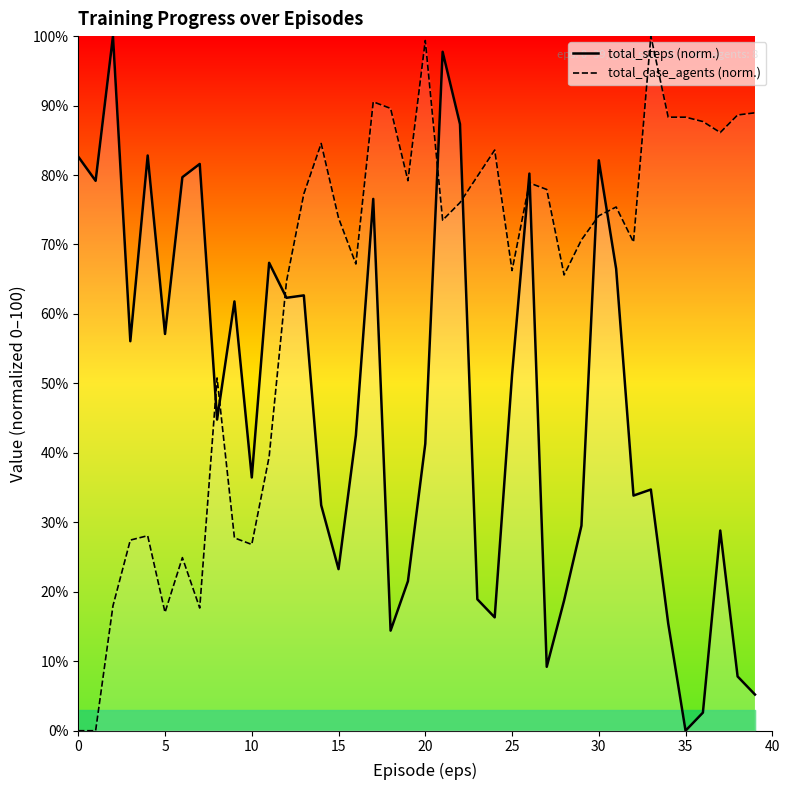

What is the spread (max minus min) of values at 31?

8.9